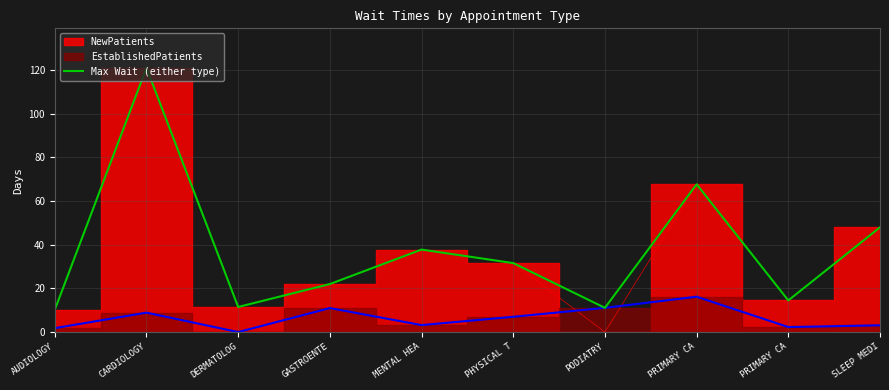

List the labels in order of value, smallest first.

AUDIOLOGY, PODIATRY, DERMATOLOG, PRIMARY CA, GASTROENTE, PHYSICAL T, MENTAL HEA, SLEEP MEDI, PRIMARY CA, CARDIOLOGY